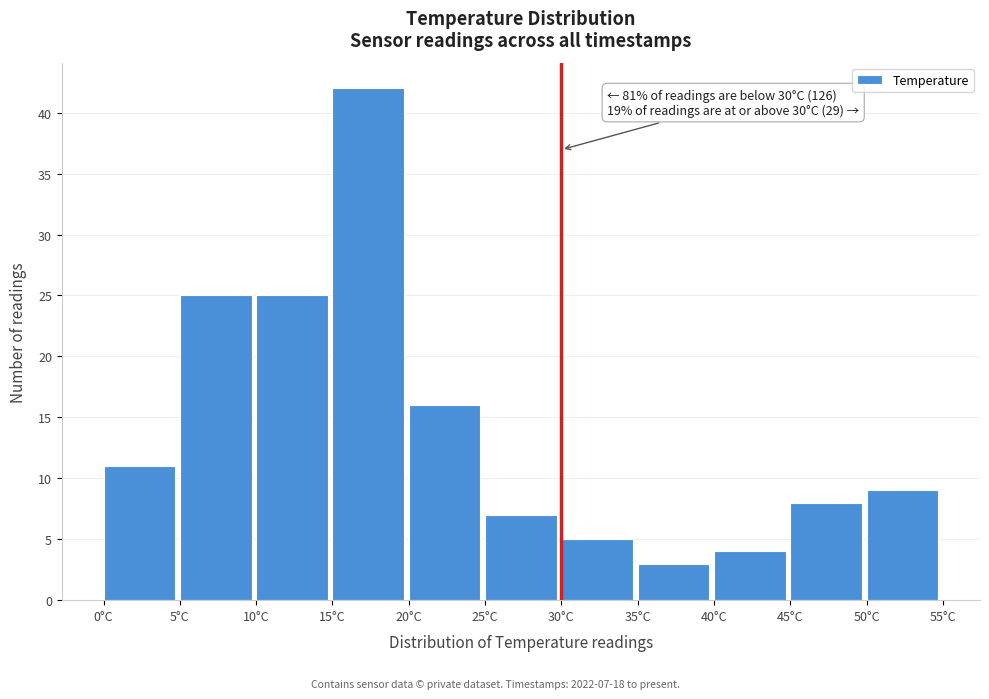

Which range on the x-axis has the tallest bar?

15 to 20